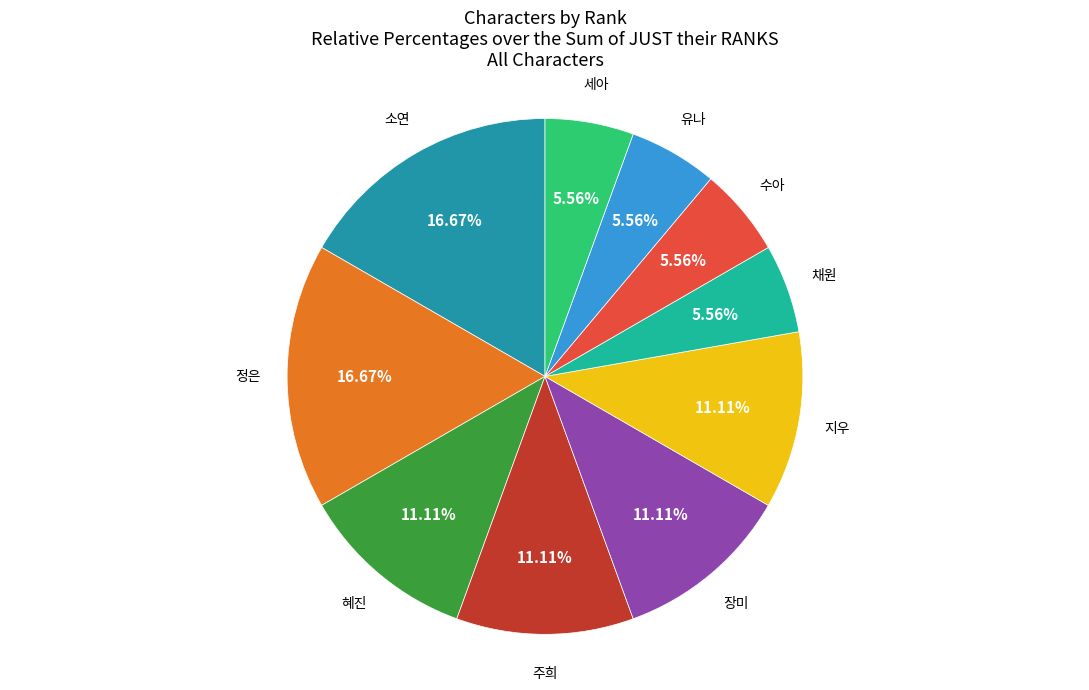

What is the ratio of the value at 세아 to the value at 수아?

1.0